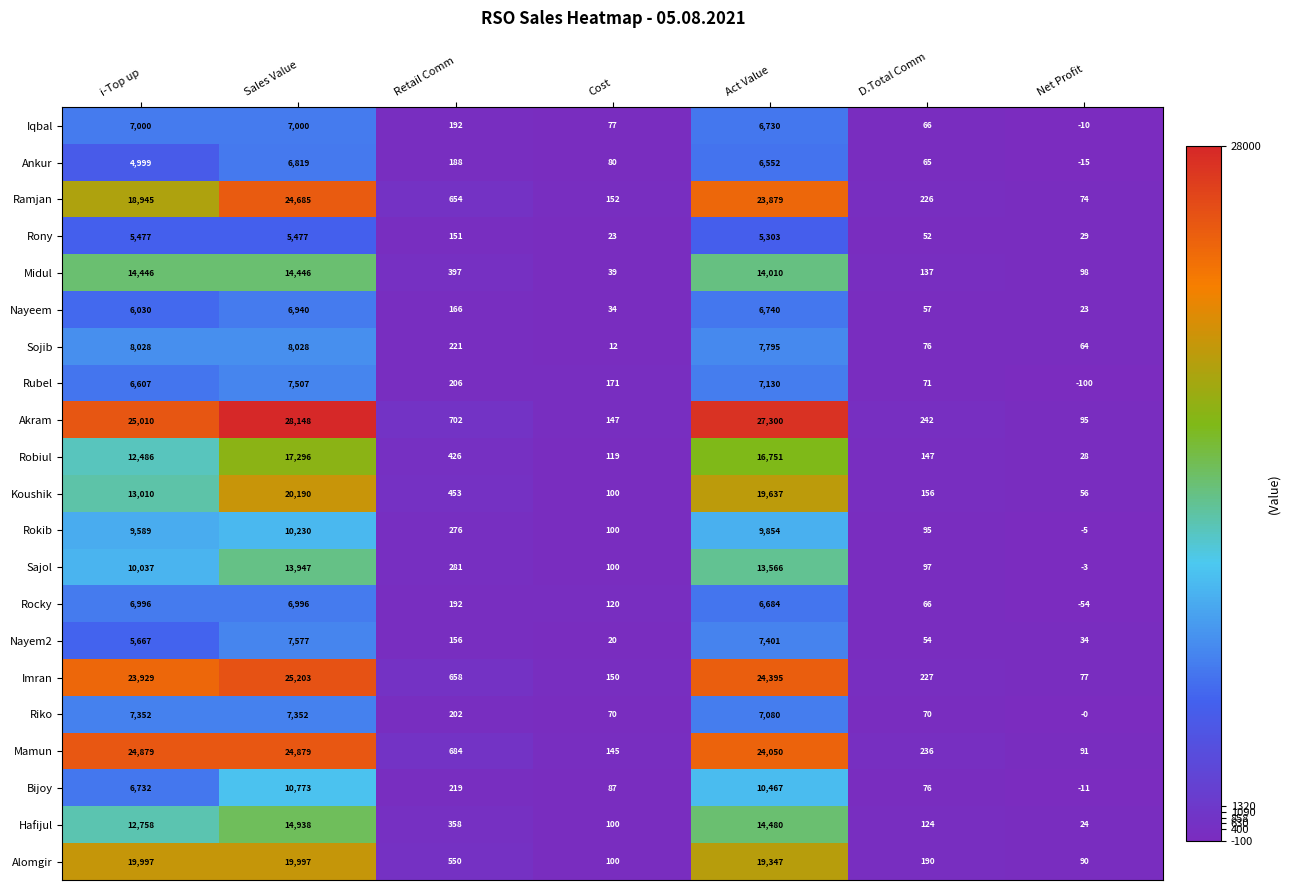

The Iqbal series shows 6730 at Act Value. True or false?

True